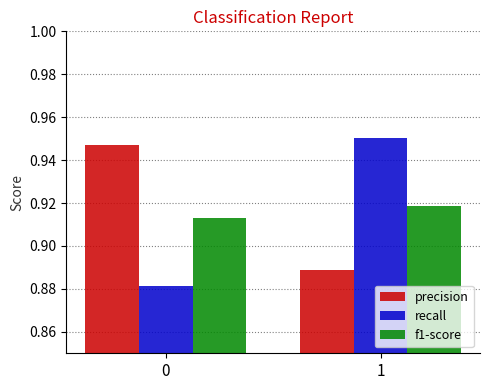

Which series has the largest total across all categories?

precision